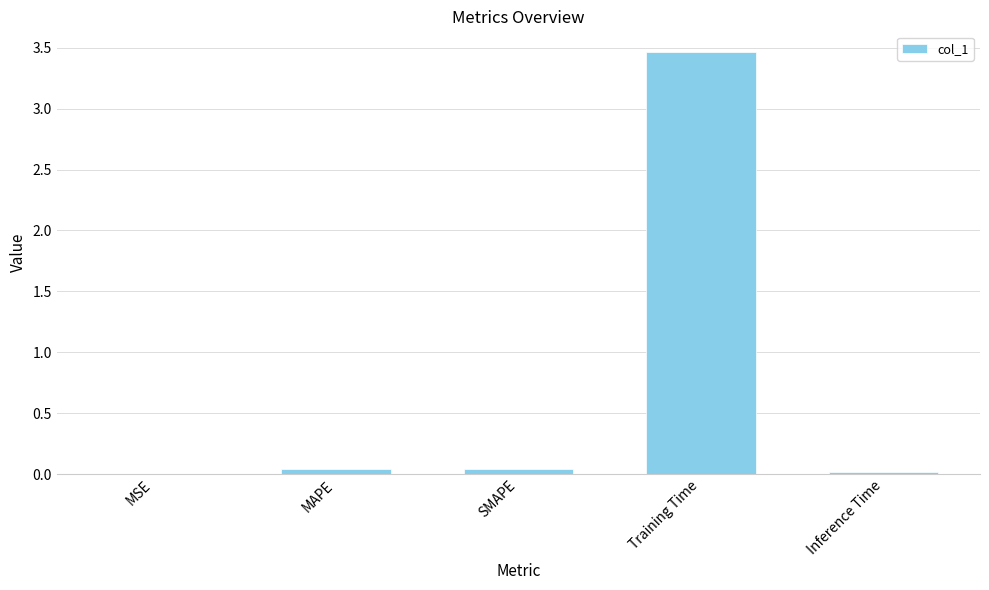

What is the sum of all values?

3.6